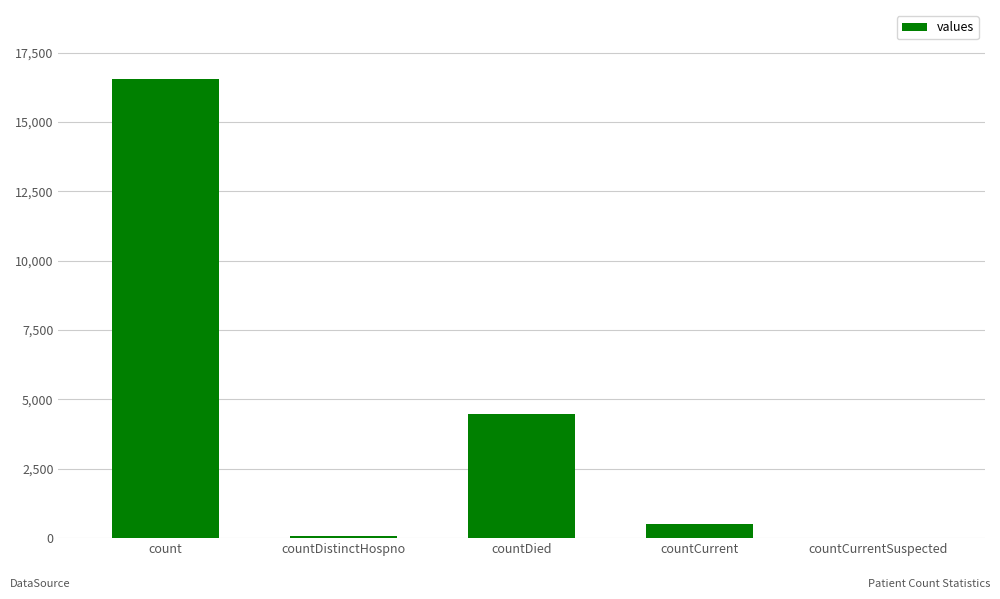

Is it true that the value at countDistinctHospno is 76?

True